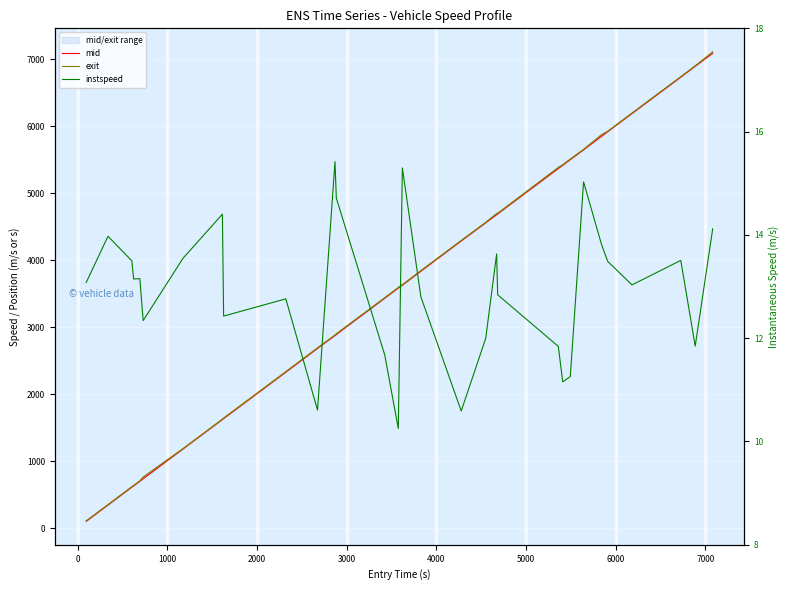

How many values in the exit series exceed 3633?

16